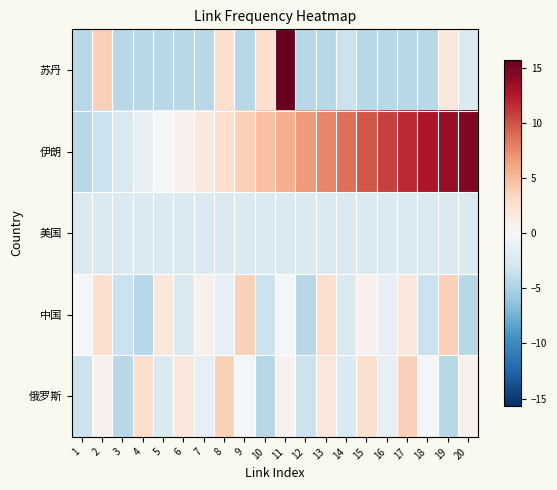

Between 8 and 7, which is larger?

8